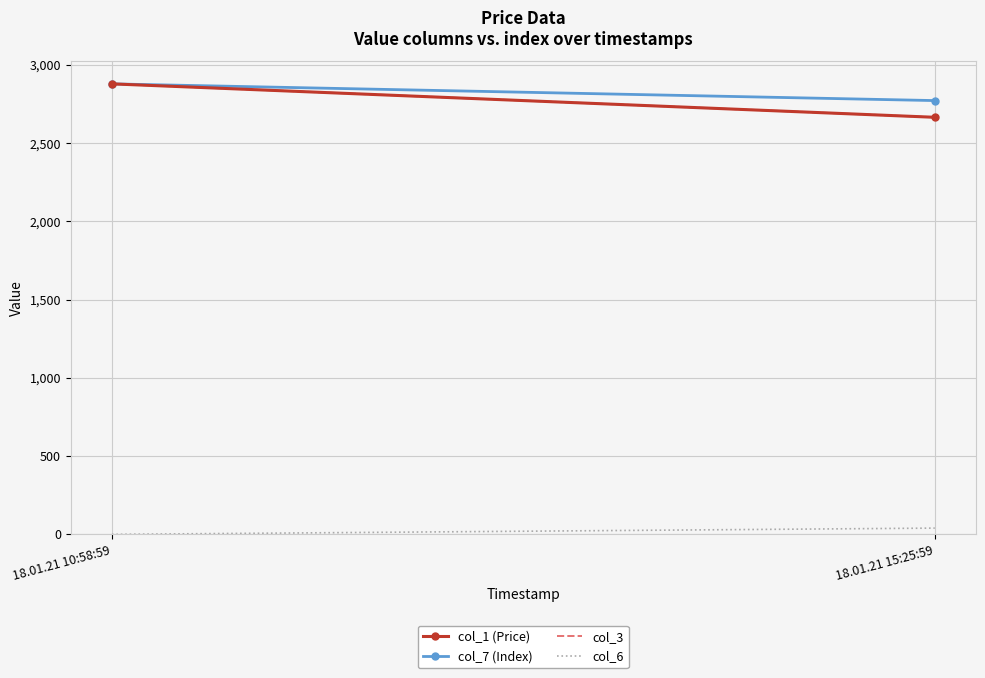

At how many categories does at least one series exceed 2279?

2